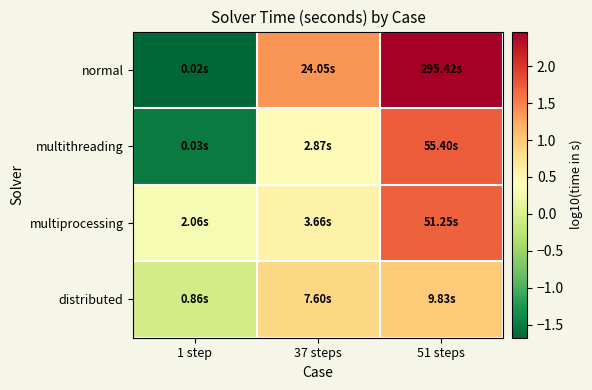

At 51 steps, list the series in order from largest to smallest.

normal, multithreading, multiprocessing, distributed